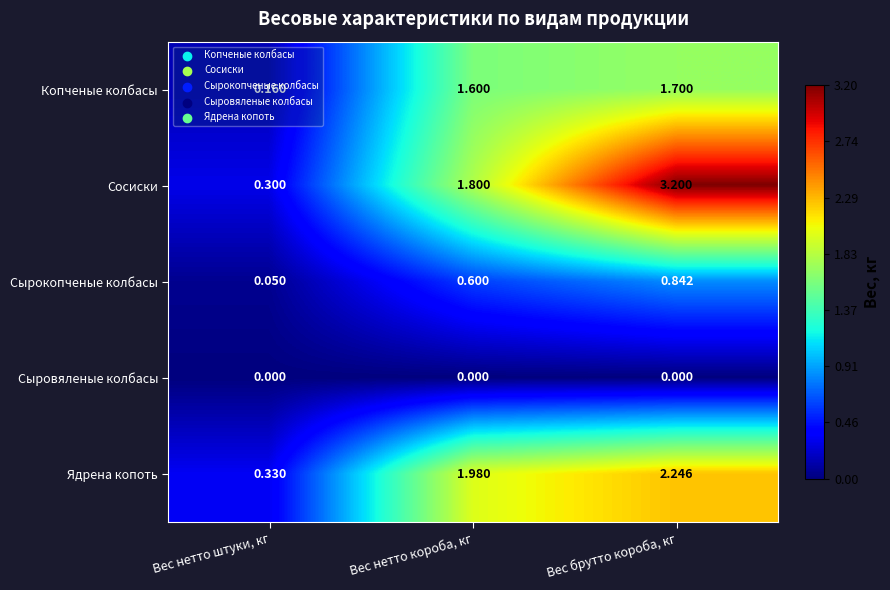

Which series changed the most between Вес нетто штуки, кг and Вес брутто короба, кг?

Сосиски